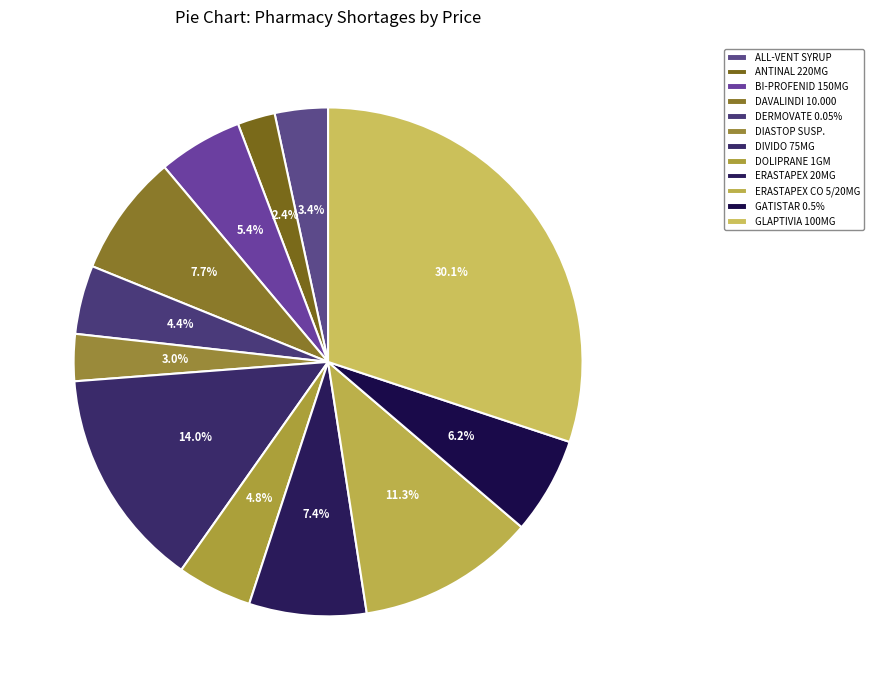

Is there any slice that represents more than half of the pie?

No